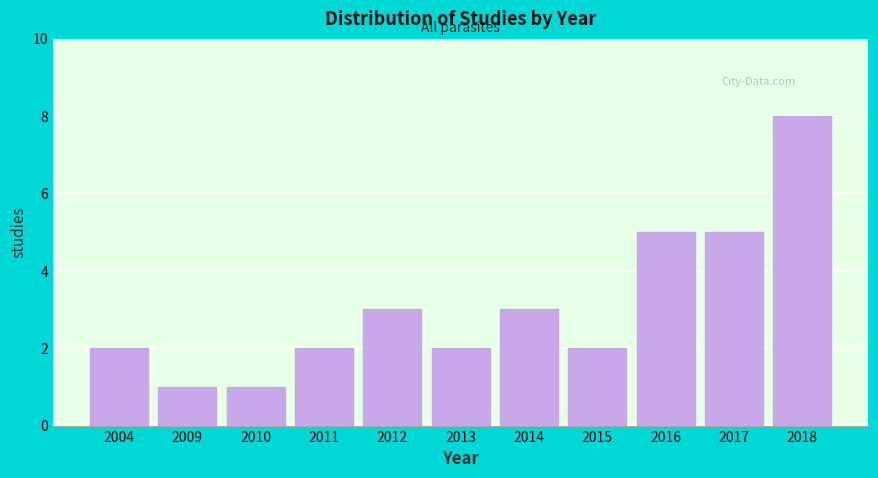

Reading right to left, transcribe all the data shown in this chart.

2018=8	2017=5	2016=5	2015=2	2014=3	2013=2	2012=3	2011=2	2010=1	2009=1	2004=2